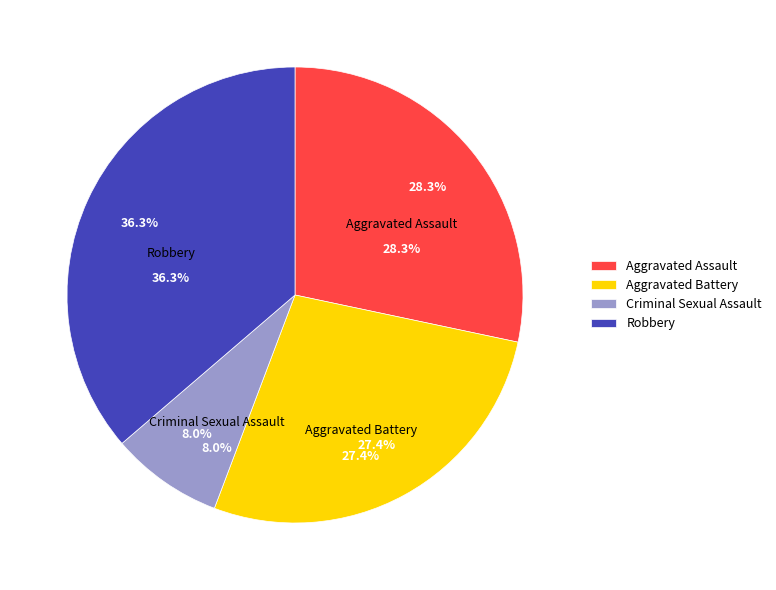

How much of the chart is everything except Robbery?

63.7%